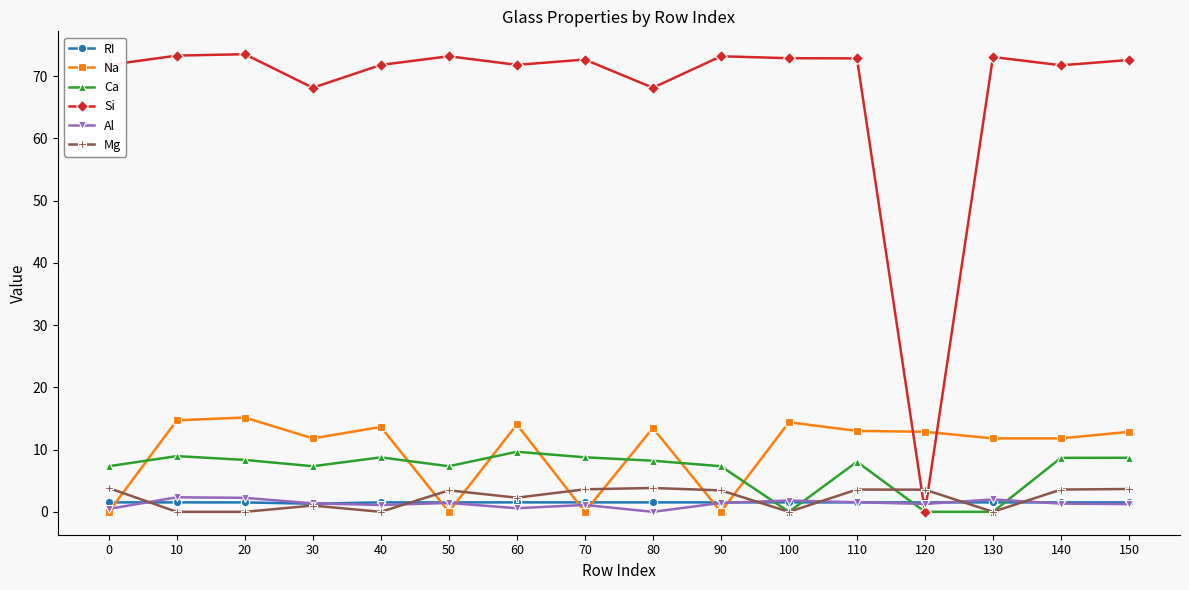

At how many categories does at least one series exceed 66?

15